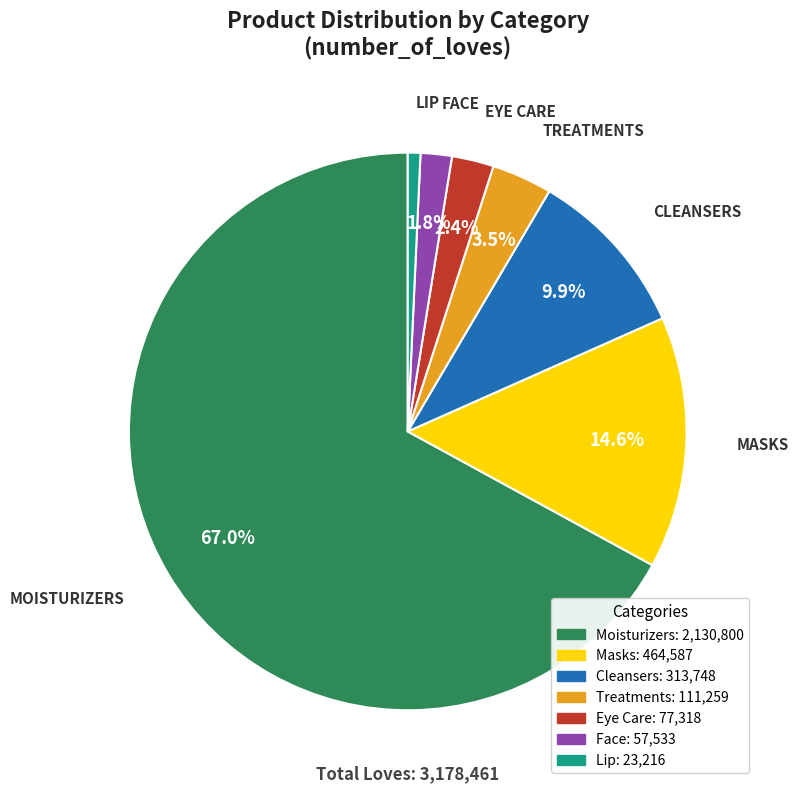

Is there any slice that represents more than half of the pie?

Yes